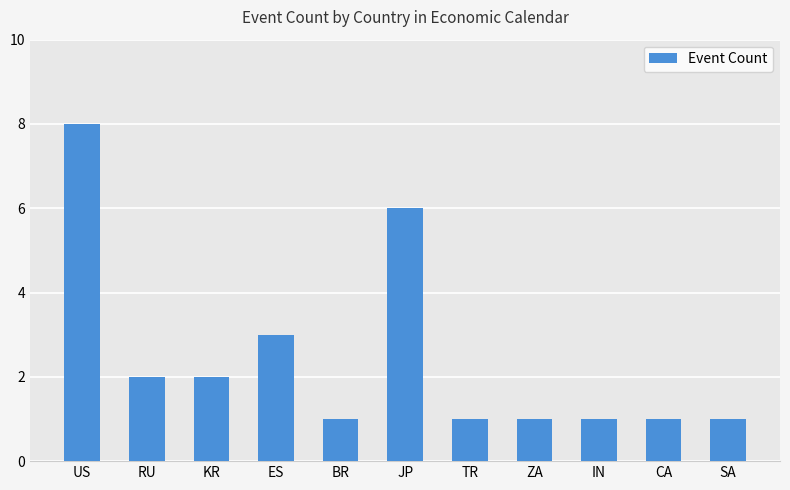

The chart shows a value of 1 at CA. True or false?

True